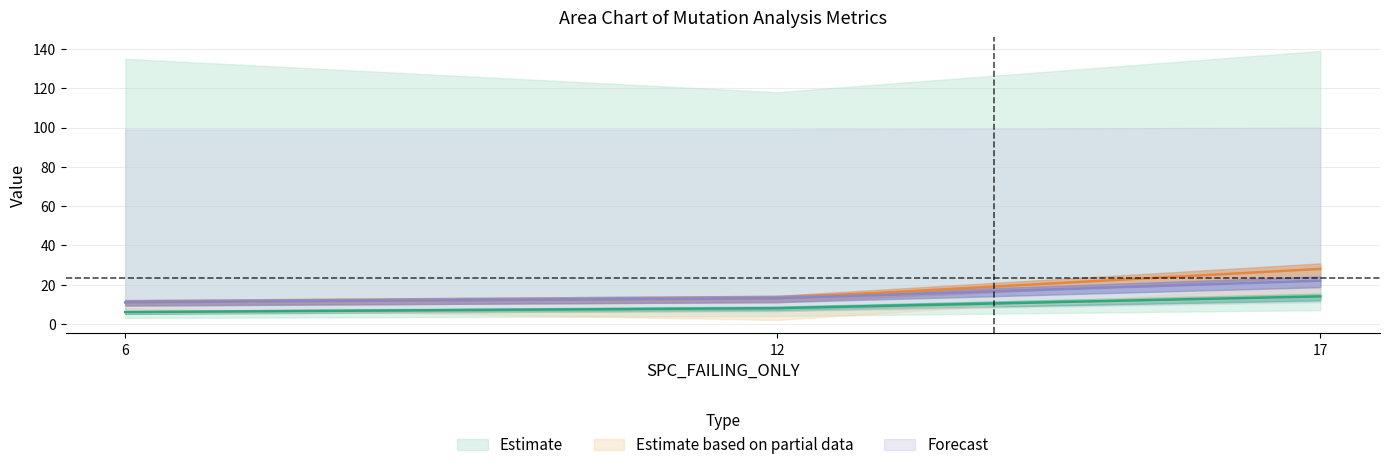

How many series are shown in this chart?

3